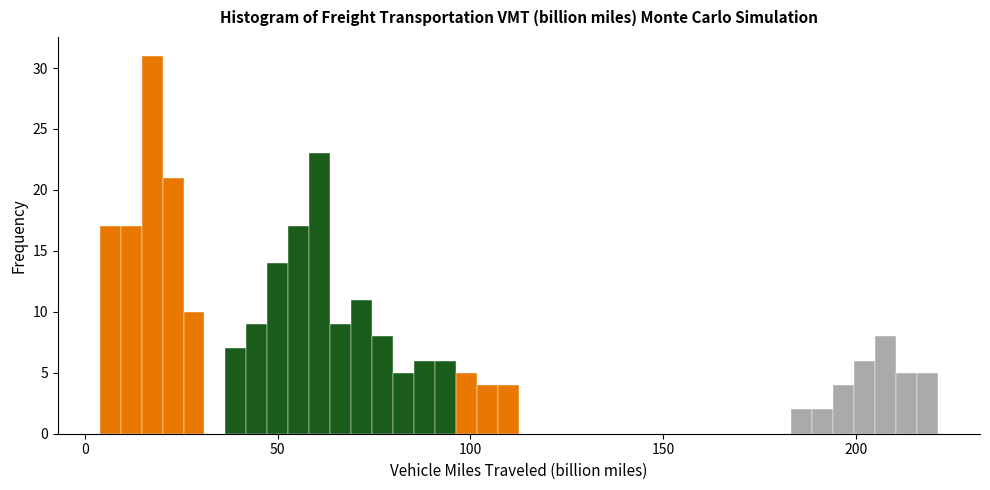

Around what value on the x-axis is the tallest bar? Give the approximate position of its centre, as read against the axis.

15